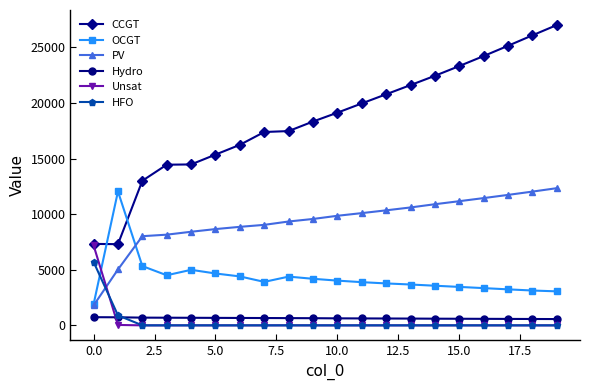

What is the highest value of the Hydro series?

734